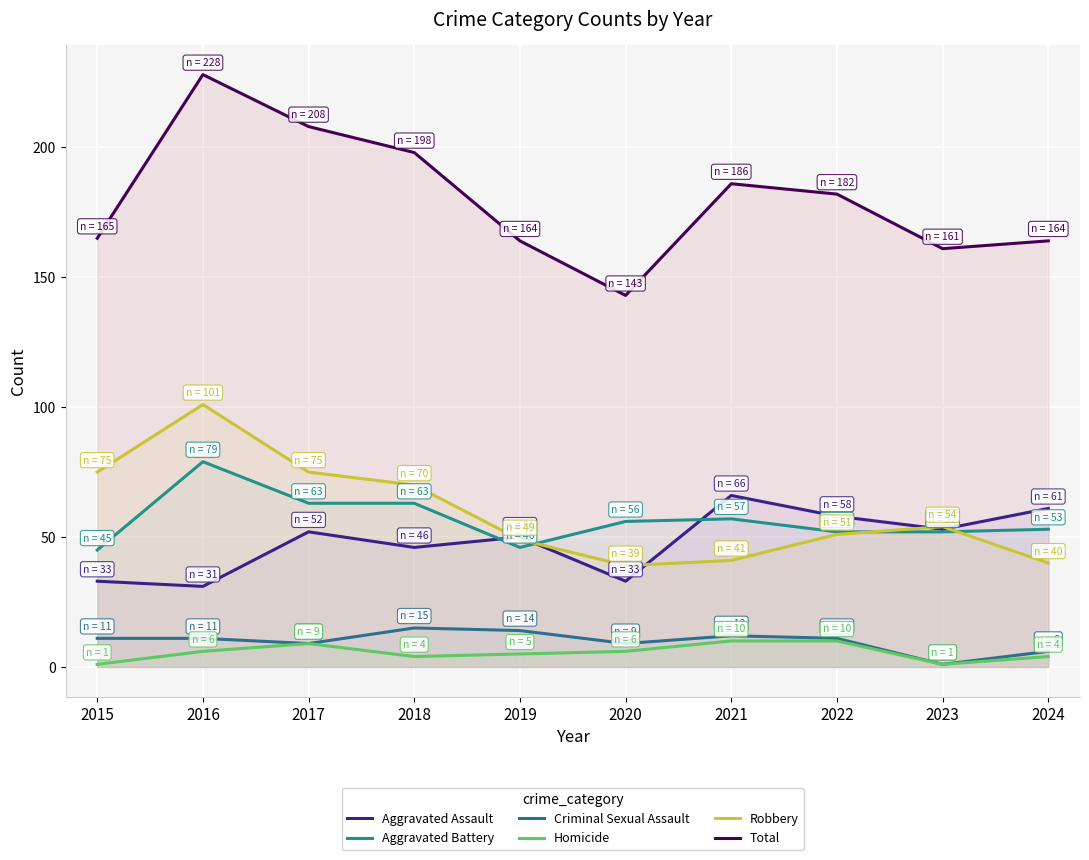

What value does the Homicide series have at 2022?

10